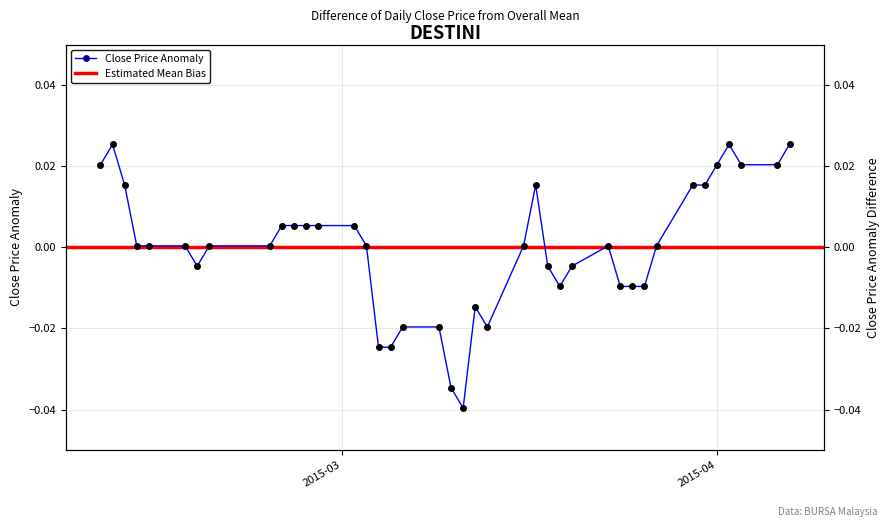

Rank the categories by value from lowest to highest.

2015-03-11, 2015-03-10, 2015-03-04, 2015-03-05, 2015-03-06, 2015-03-09, 2015-03-13, 2015-03-12, 2015-03-19, 2015-03-24, 2015-03-25, 2015-03-26, 2015-02-17, 2015-03-18, 2015-03-20, 2015-02-12, 2015-02-13, 2015-02-16, 2015-02-18, 2015-02-23, 2015-03-03, 2015-03-16, 2015-03-23, 2015-03-27, 2015-02-24, 2015-02-25, 2015-02-26, 2015-02-27, 2015-03-02, 2015-02-11, 2015-03-17, 2015-03-30, 2015-03-31, 2015-02-09, 2015-04-01, 2015-04-03, 2015-04-06, 2015-02-10, 2015-04-02, 2015-04-07